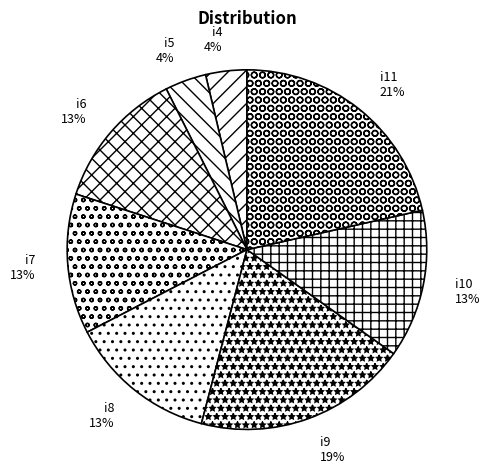

Between i11 and i5, which is larger?

i11